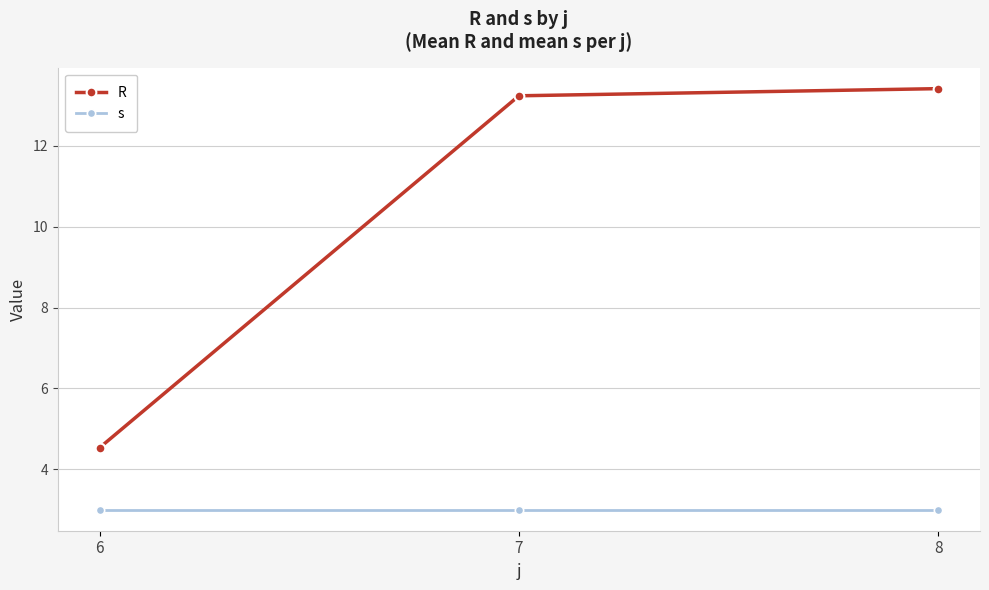

At 8, list the series in order from smallest to largest.

s, R